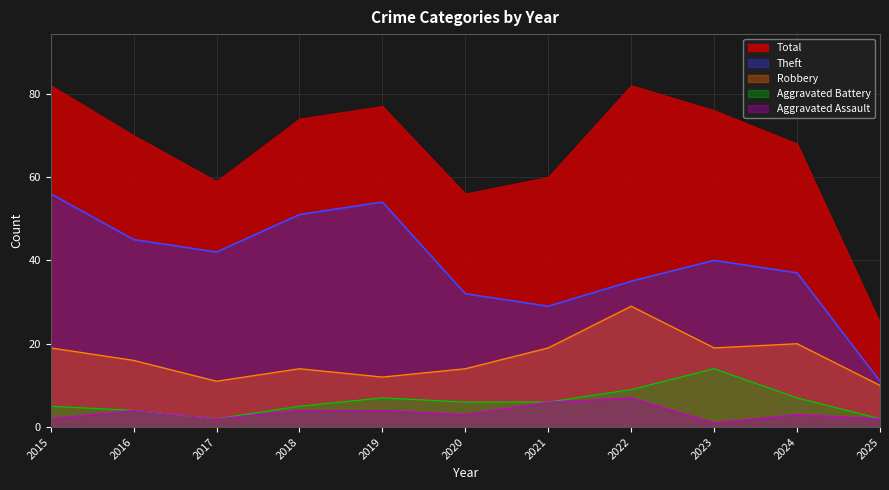

What is the maximum value shown in the chart?

82